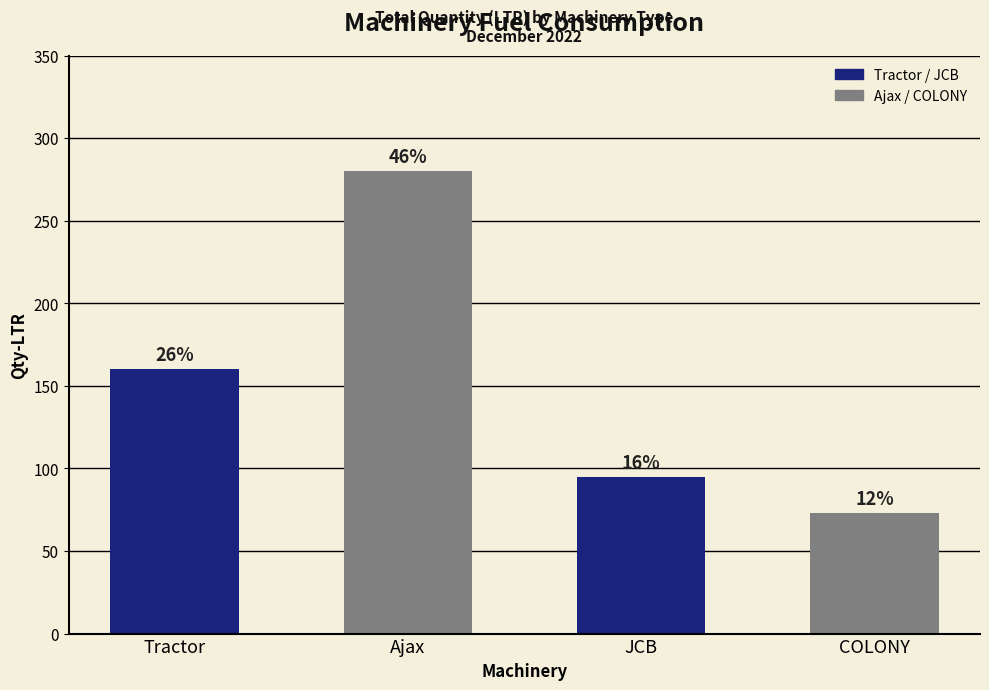

The chart shows a value of 73 at COLONY. True or false?

True